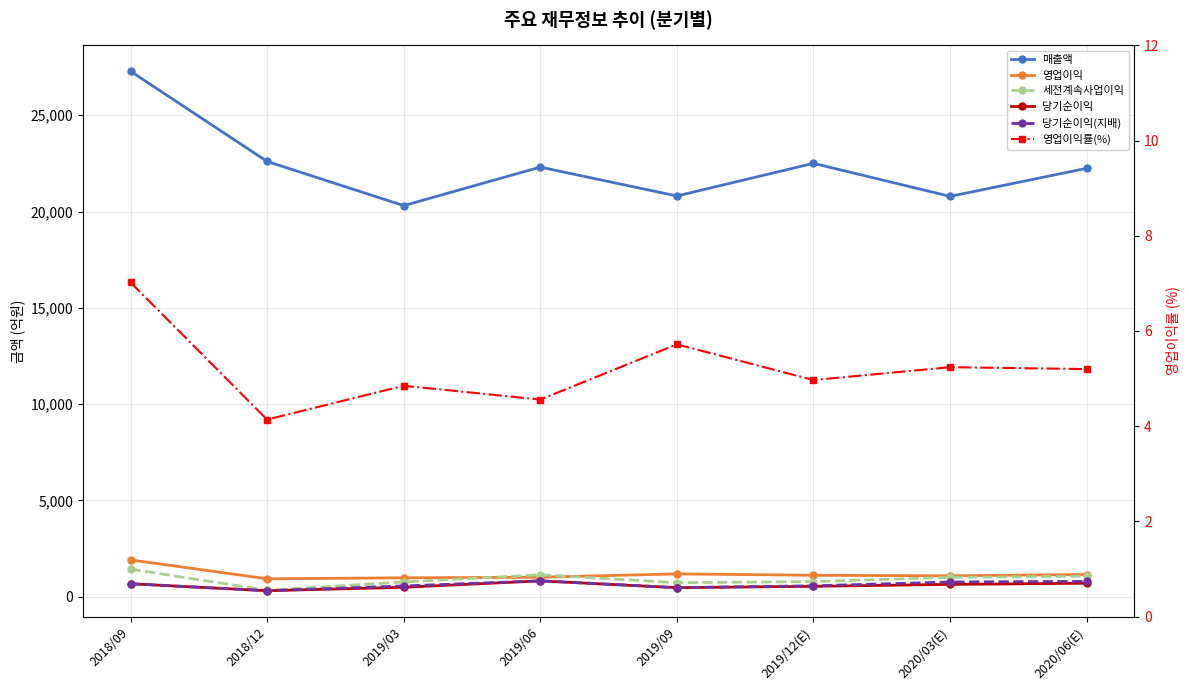

True or false: 당기순이익(지배) and 매출액 cross at least once.

False